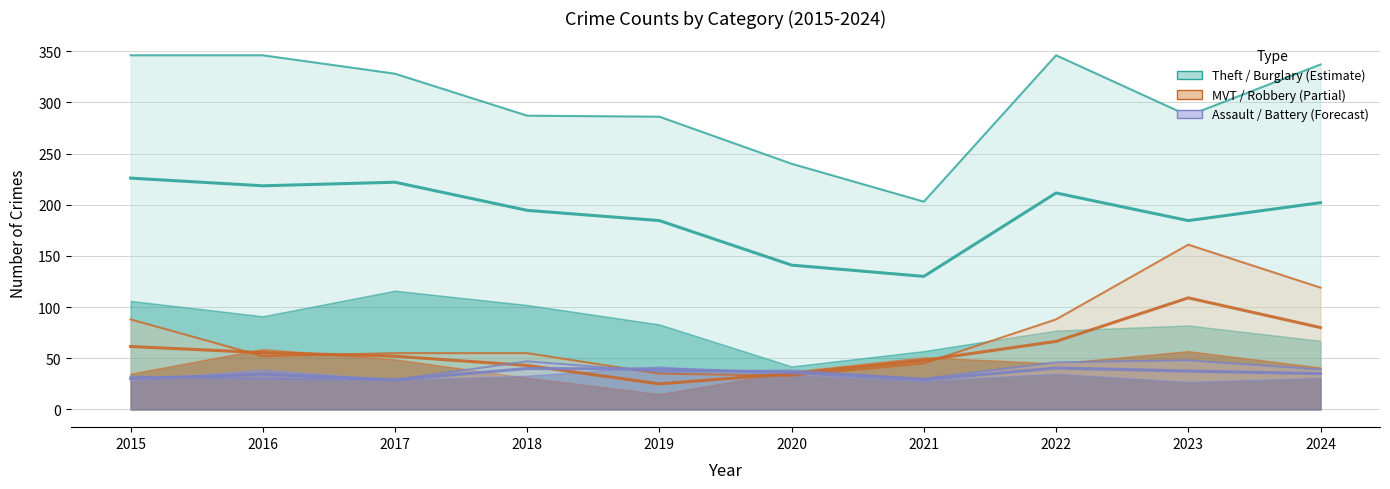

Rank the series by their maximum value, from highest to lowest.

Theft, Motor Vehicle Theft, Aggravated Assault